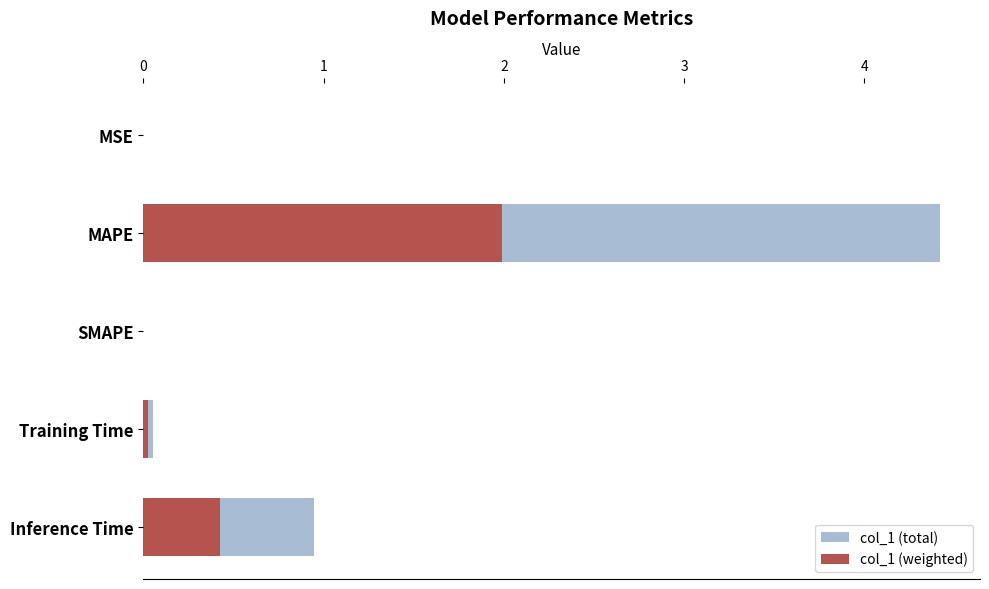

How many groups of bars are there?

5